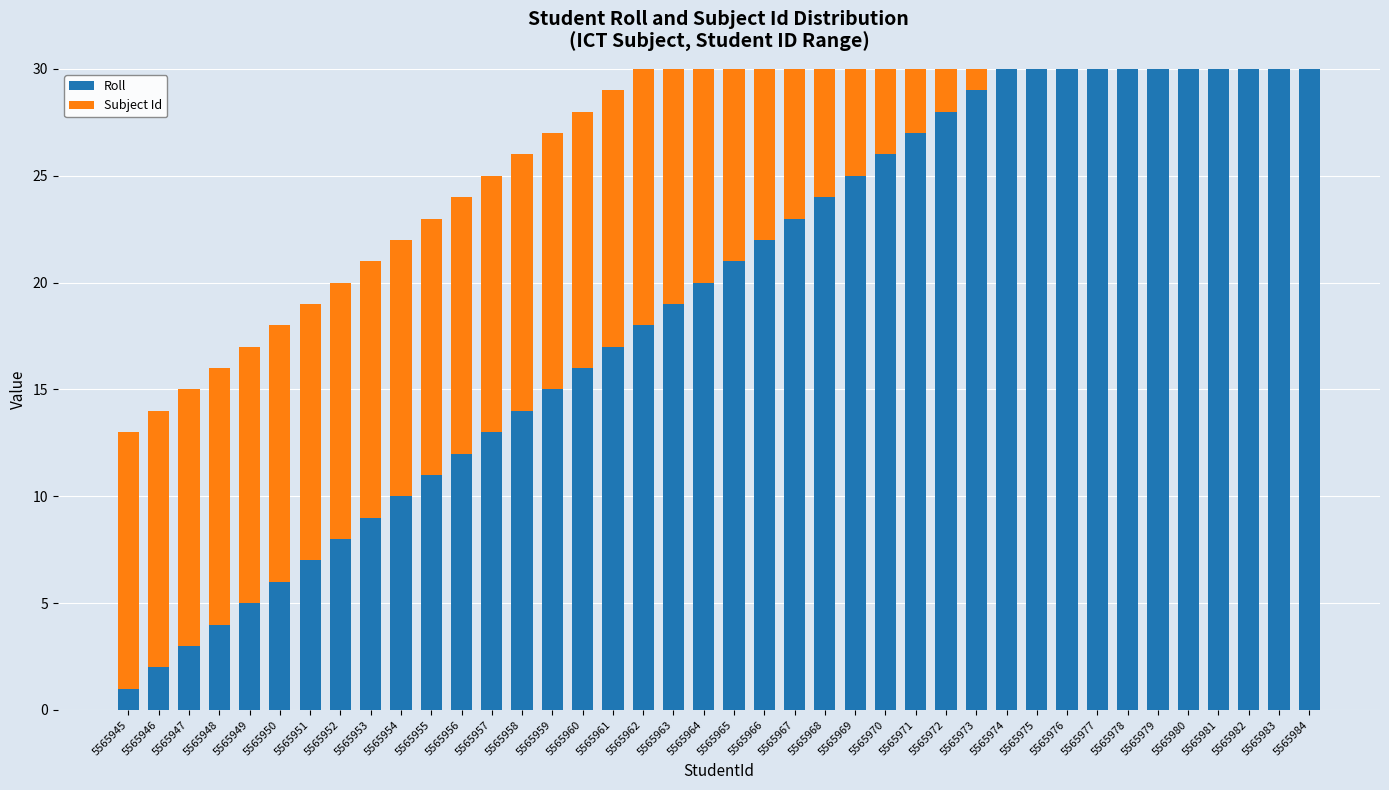

List the series in order of their overall mean, highest first.

Roll, Subject Id